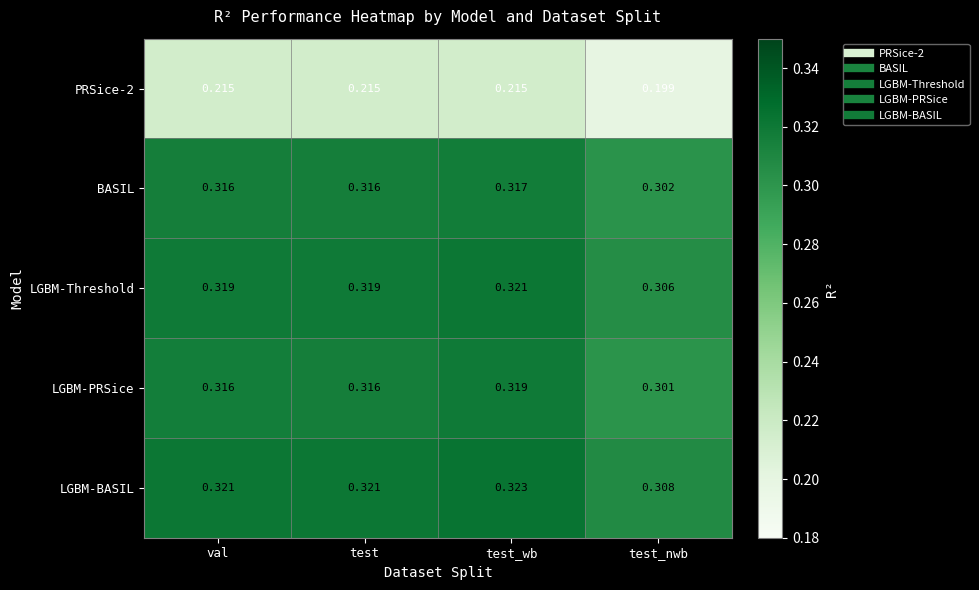

At which label is PRSice-2 closest to 0?

test_nwb